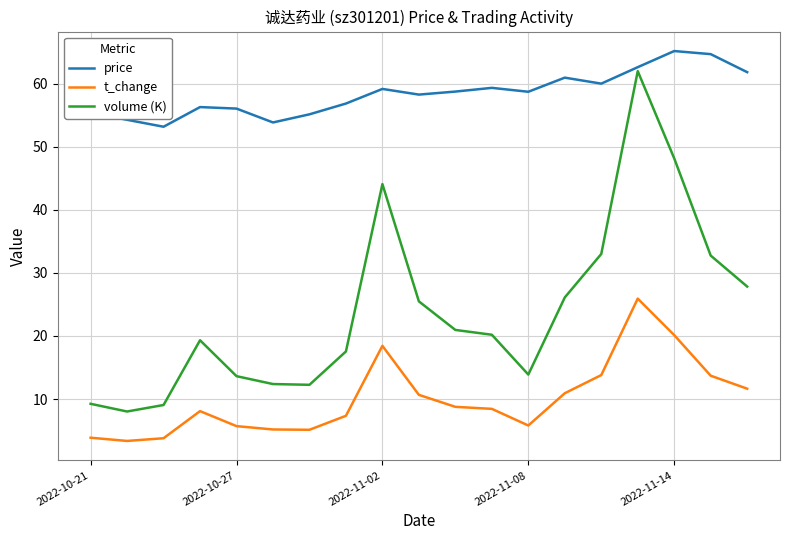

Which series has the largest total across all categories?

price